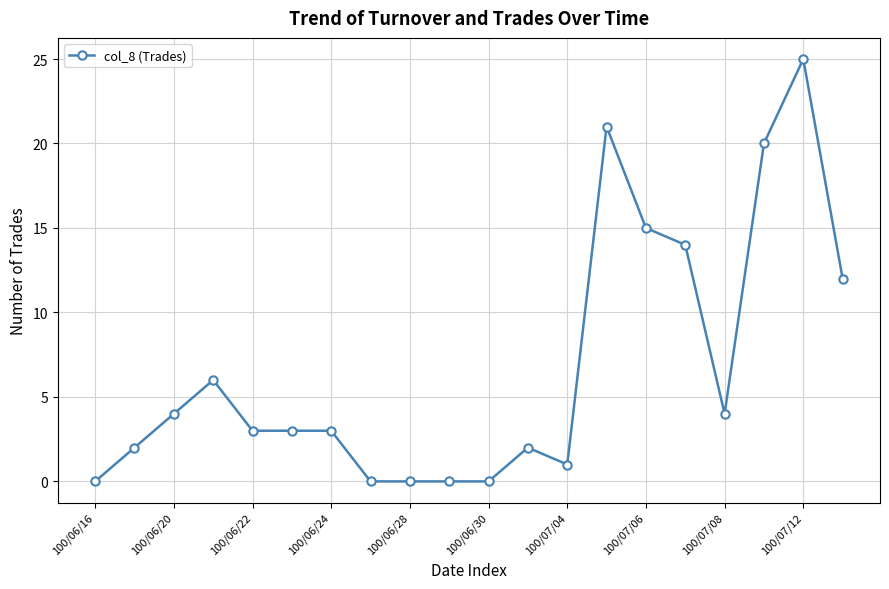

True or false: the data has more than 2 interior local peaks.

True